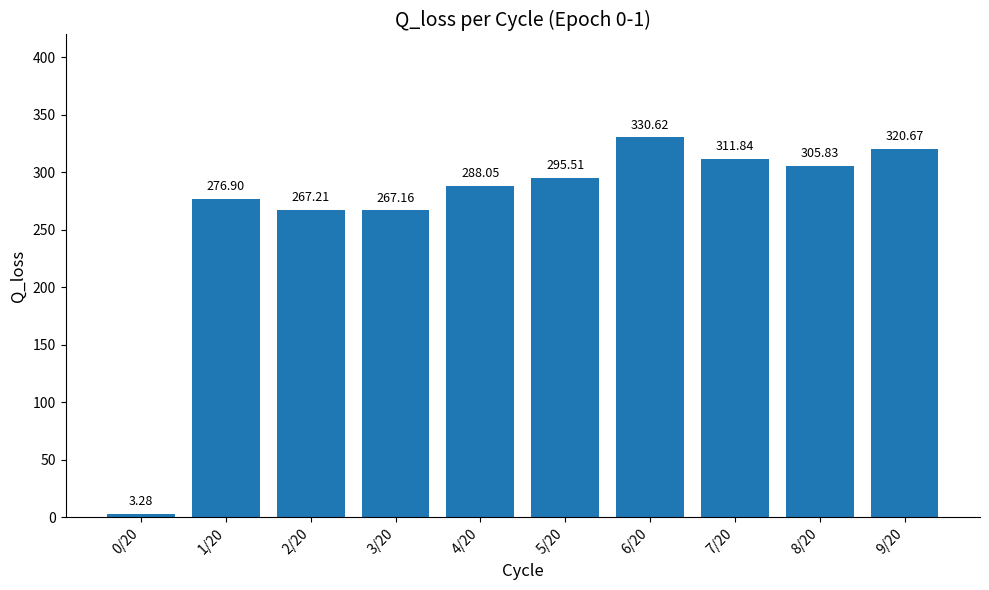

List the labels in order of value, largest first.

6/20, 9/20, 7/20, 8/20, 5/20, 4/20, 1/20, 2/20, 3/20, 0/20